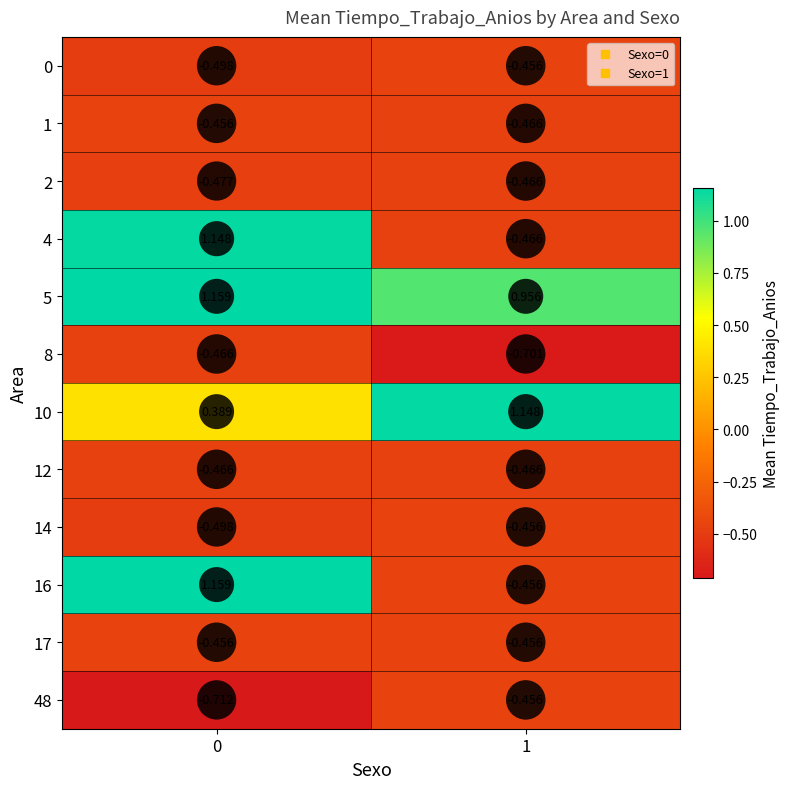

Is the value of 48 at 0 greater than the value of 16 at 1?

No